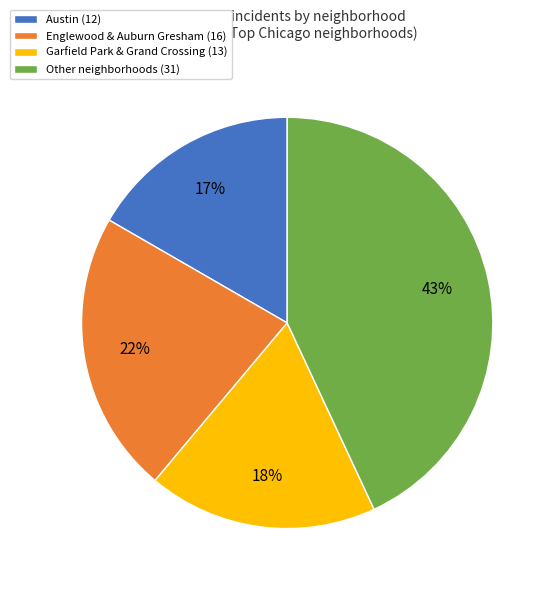

To the nearest percent, what percentage of the pie is Austin (12)?

17%